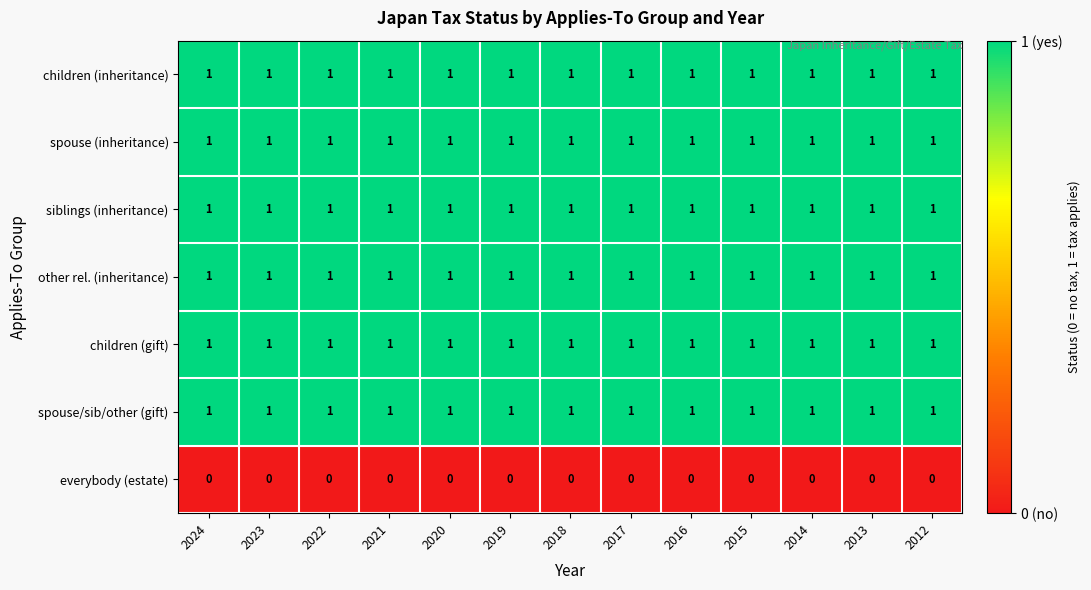

What is the total value across all series at 2020?

6